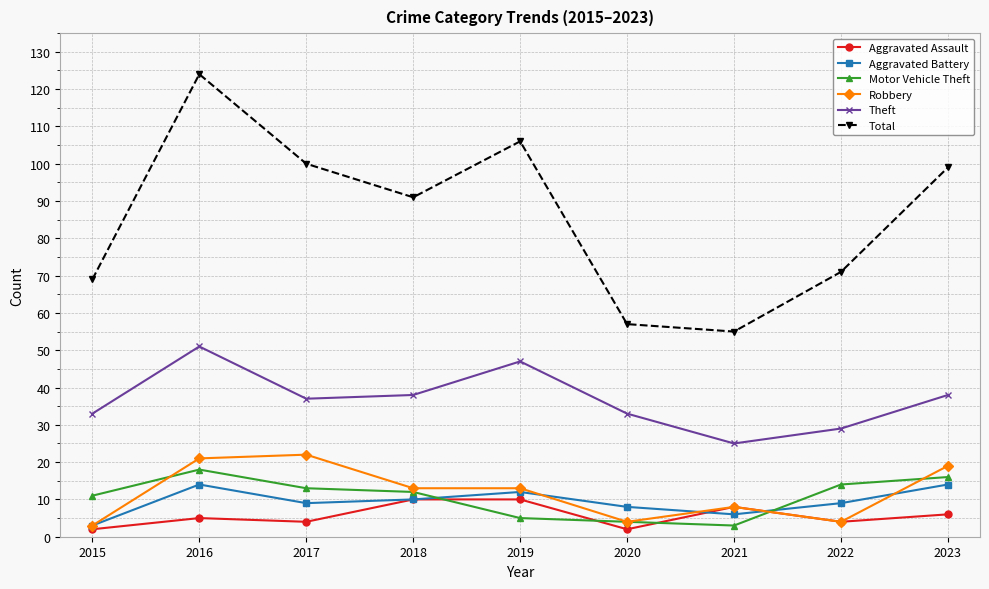

What is the greatest value displayed?

124